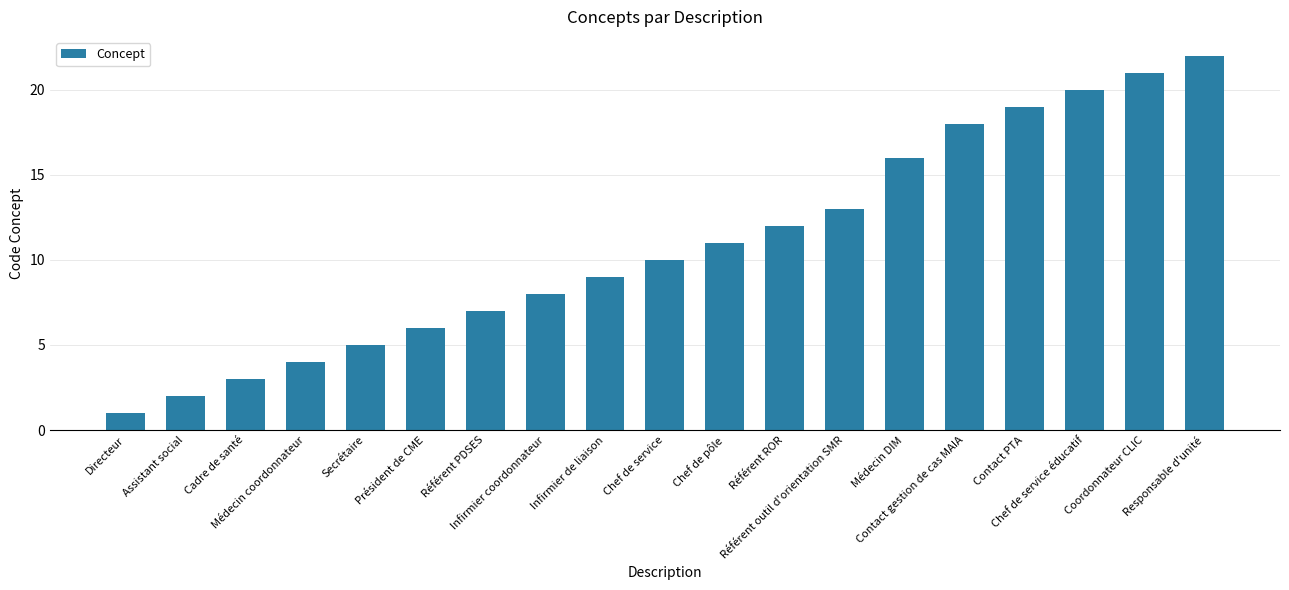

How many distinct data groups are displayed?

1